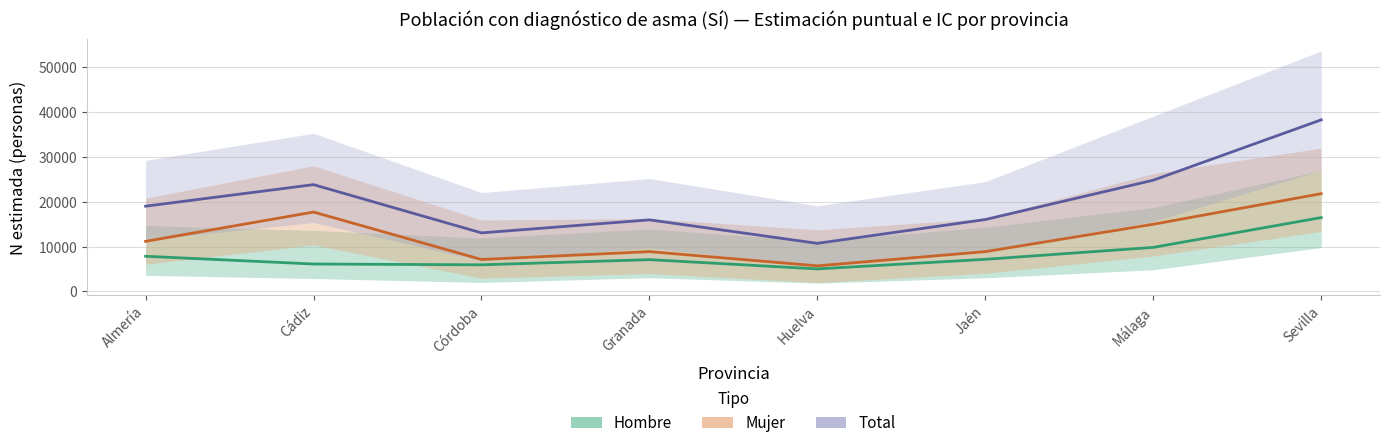

True or false: Mujer estimada has more than 1 interior local peaks.

True